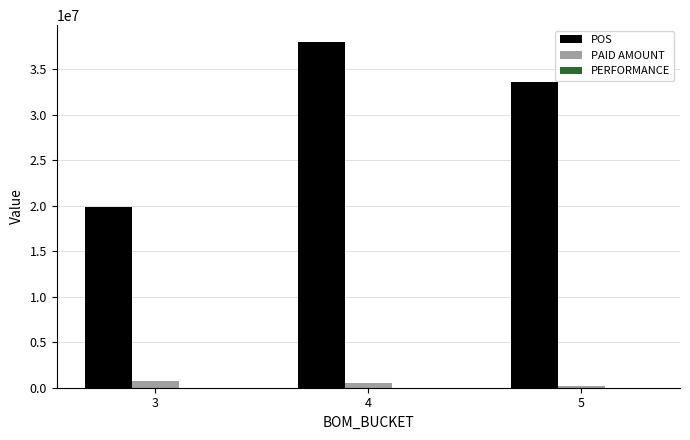

The value of POS at 5 is 44322433.0. True or false?

False